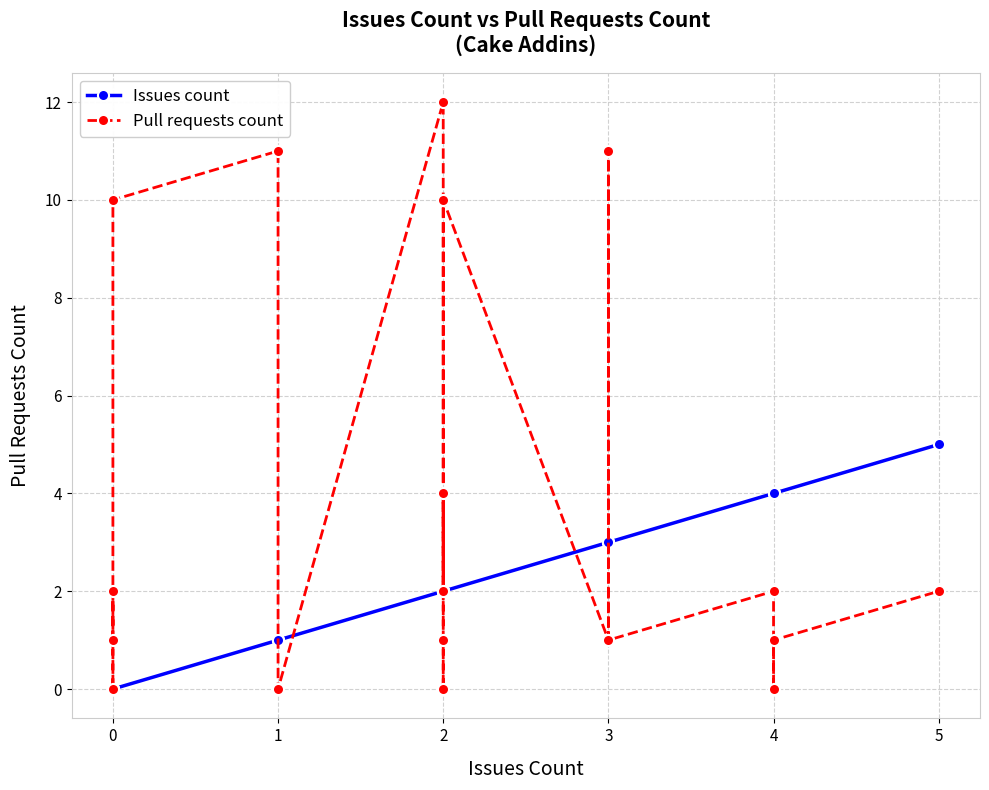

Is it true that Pull requests count equals 3 at 2?

False